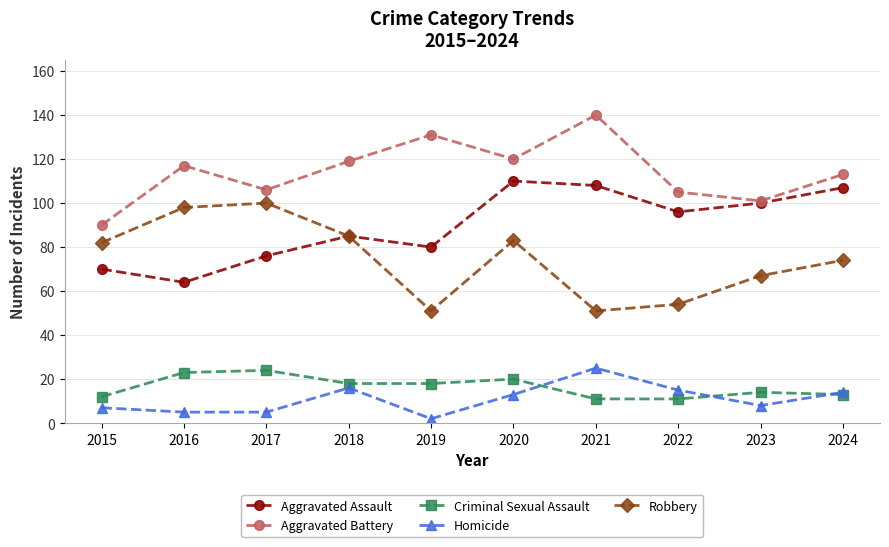

In Homicide, how many points are higher than both neighbors (excluding endpoints)?

2